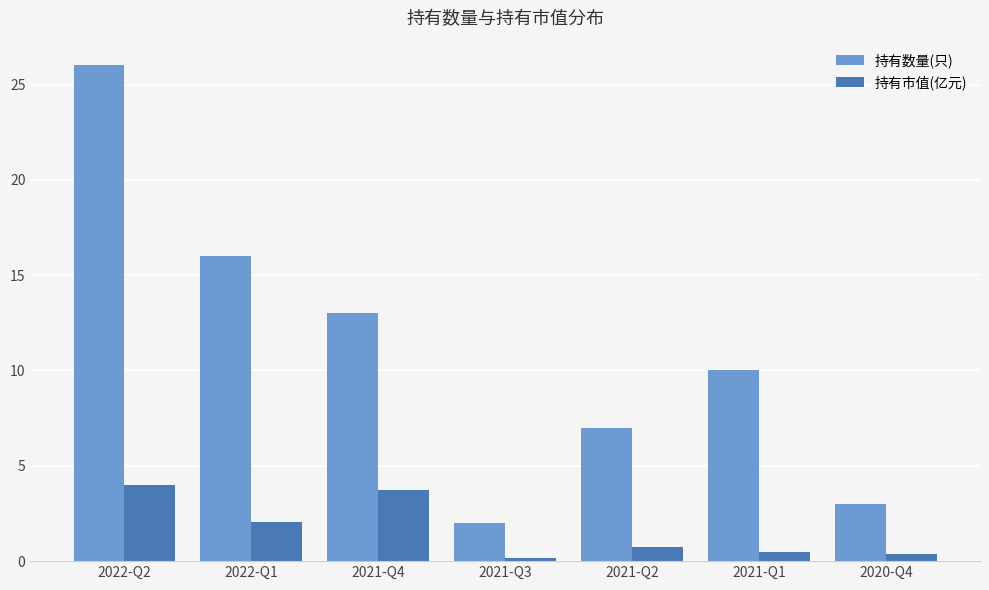

How many groups of bars are there?

7